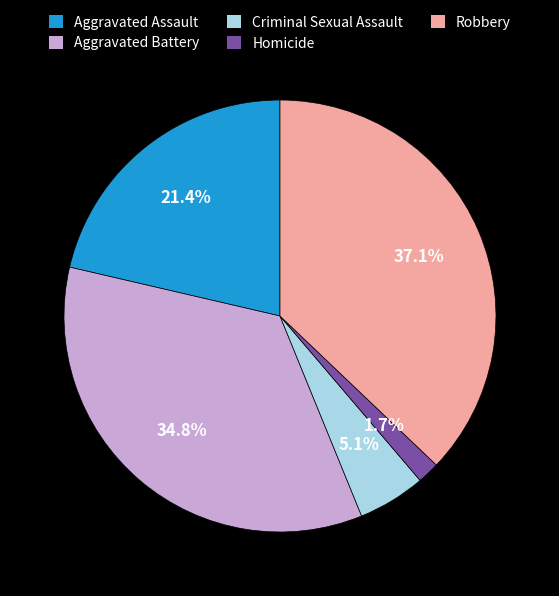

What percentage is the Robbery slice, to the nearest percent?

37%